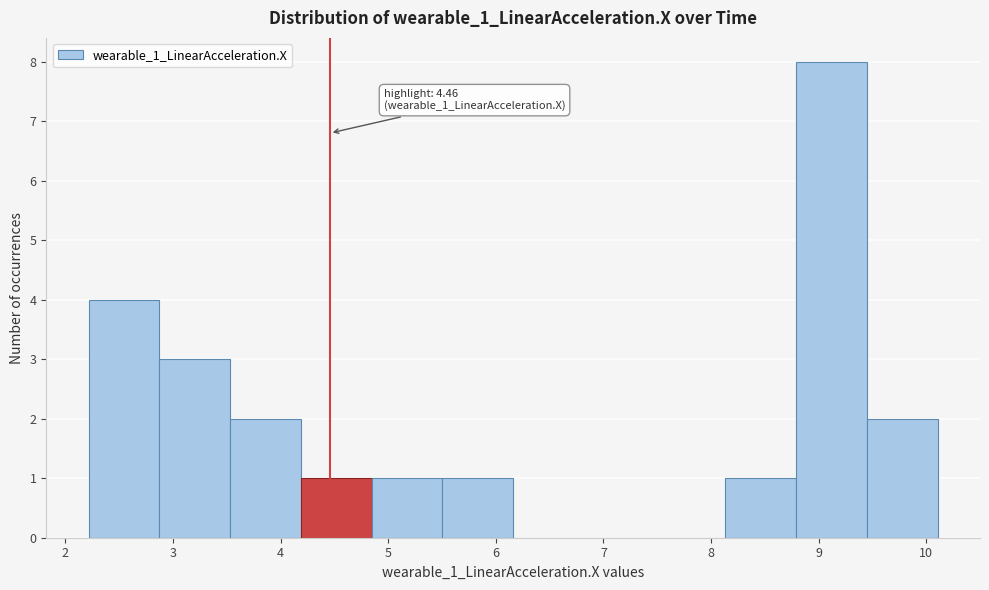

Over which range of the x-axis is the bar tallest?

8.8 to 9.4